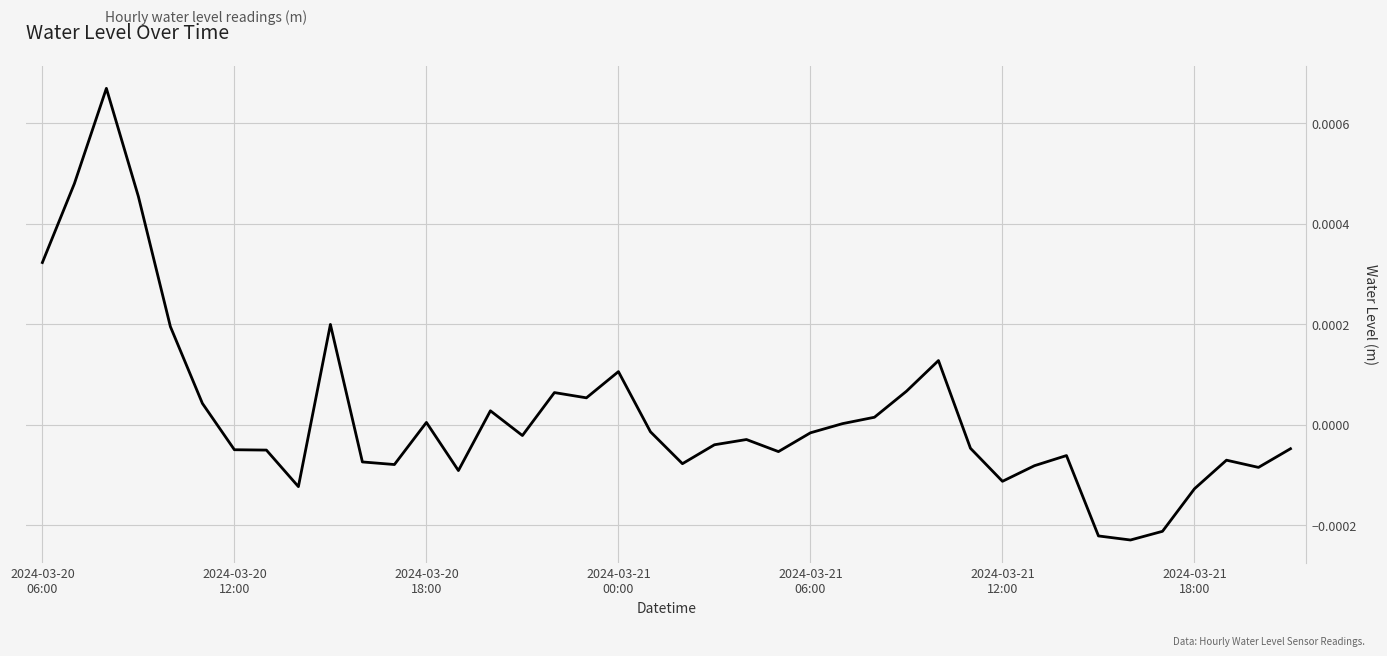

How many points are higher than both their immediate neighbors (excluding endpoints)?

10